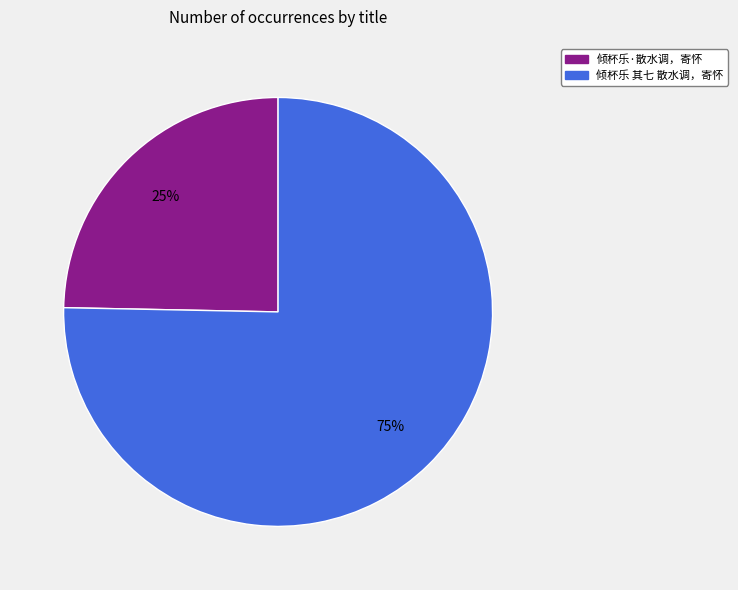

Which has a higher value, 倾杯乐 其七 散水调，寄怀 or 倾杯乐·散水调，寄怀?

倾杯乐 其七 散水调，寄怀